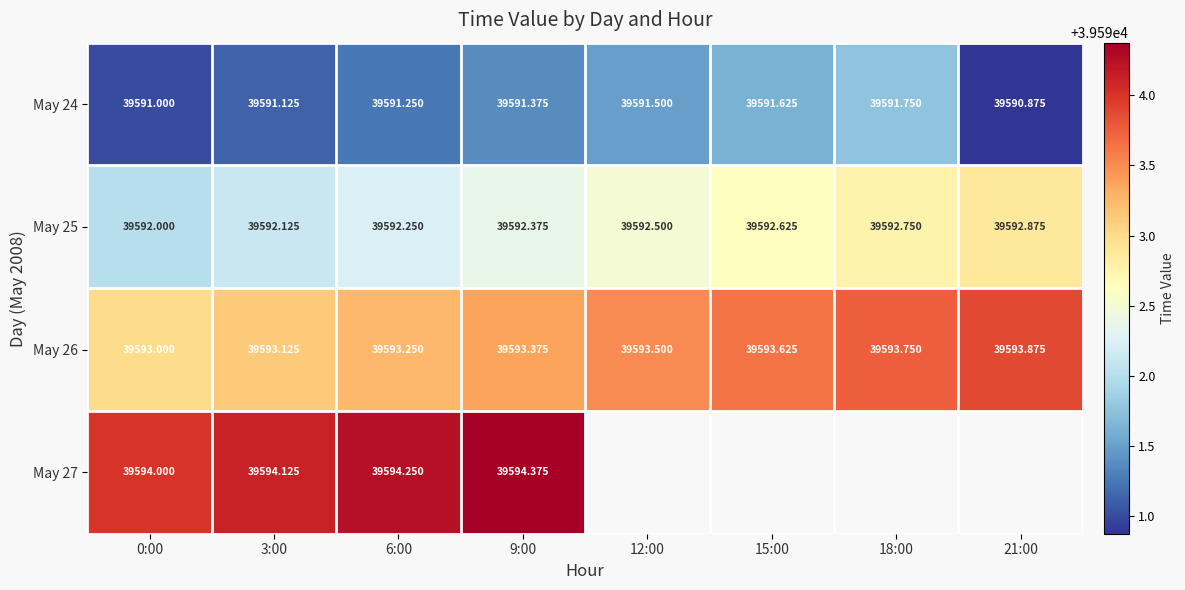

Count the number of categories in the chart.

8